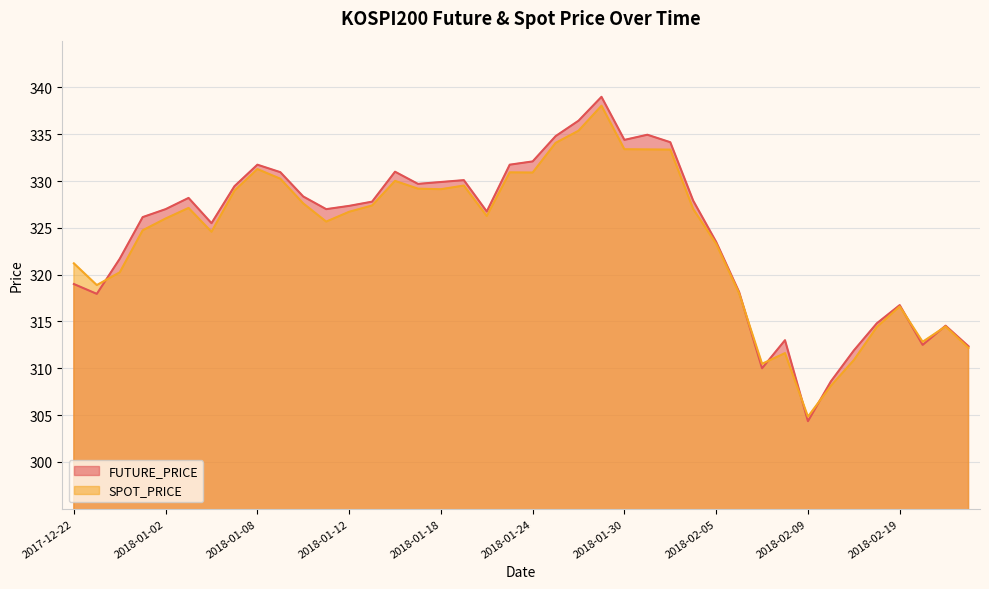

At which category does SPOT_PRICE reach its first local peak?

2018-01-03